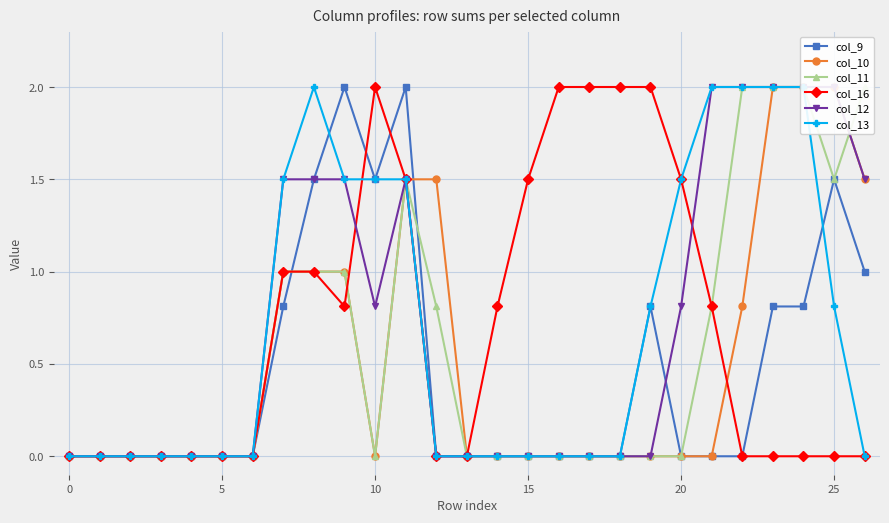

What is the average value of the col_10 series?

0.5